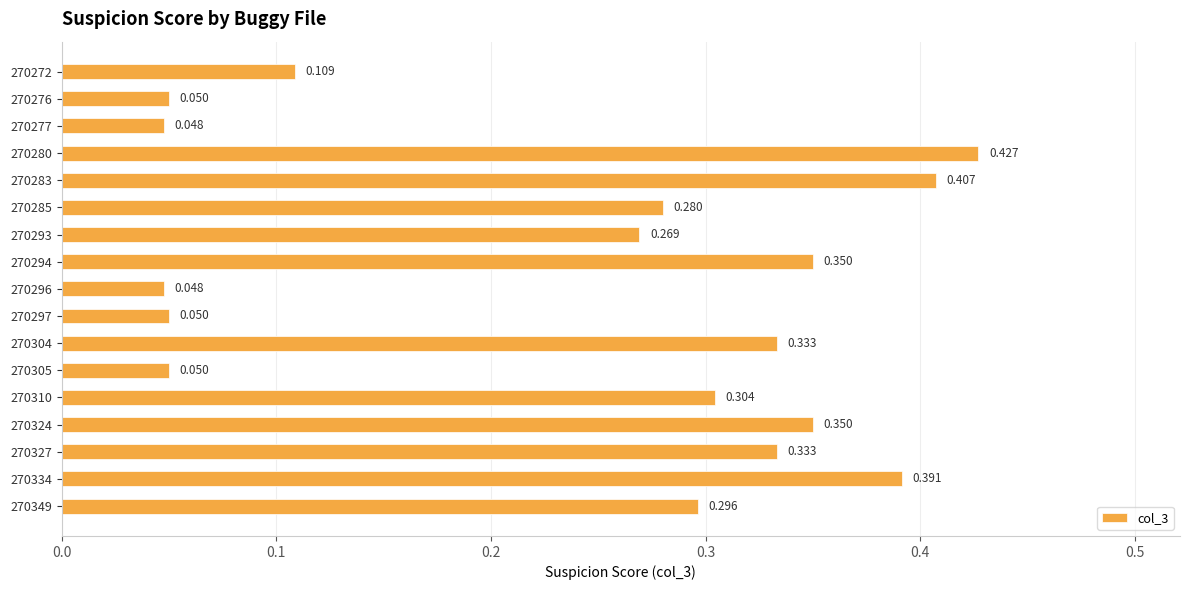

What is the average value?

0.2